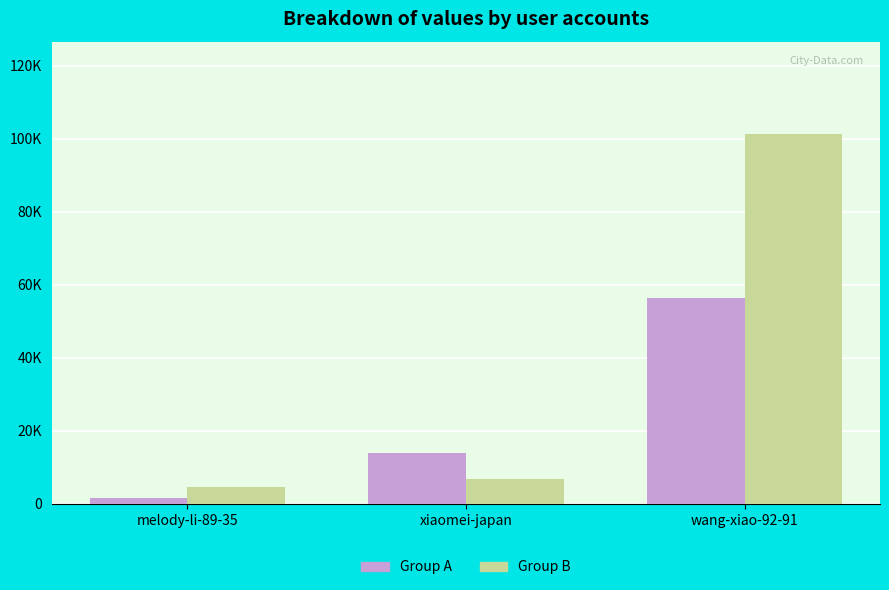

What is the value of the Group A bar at the 1st from the left?

1548